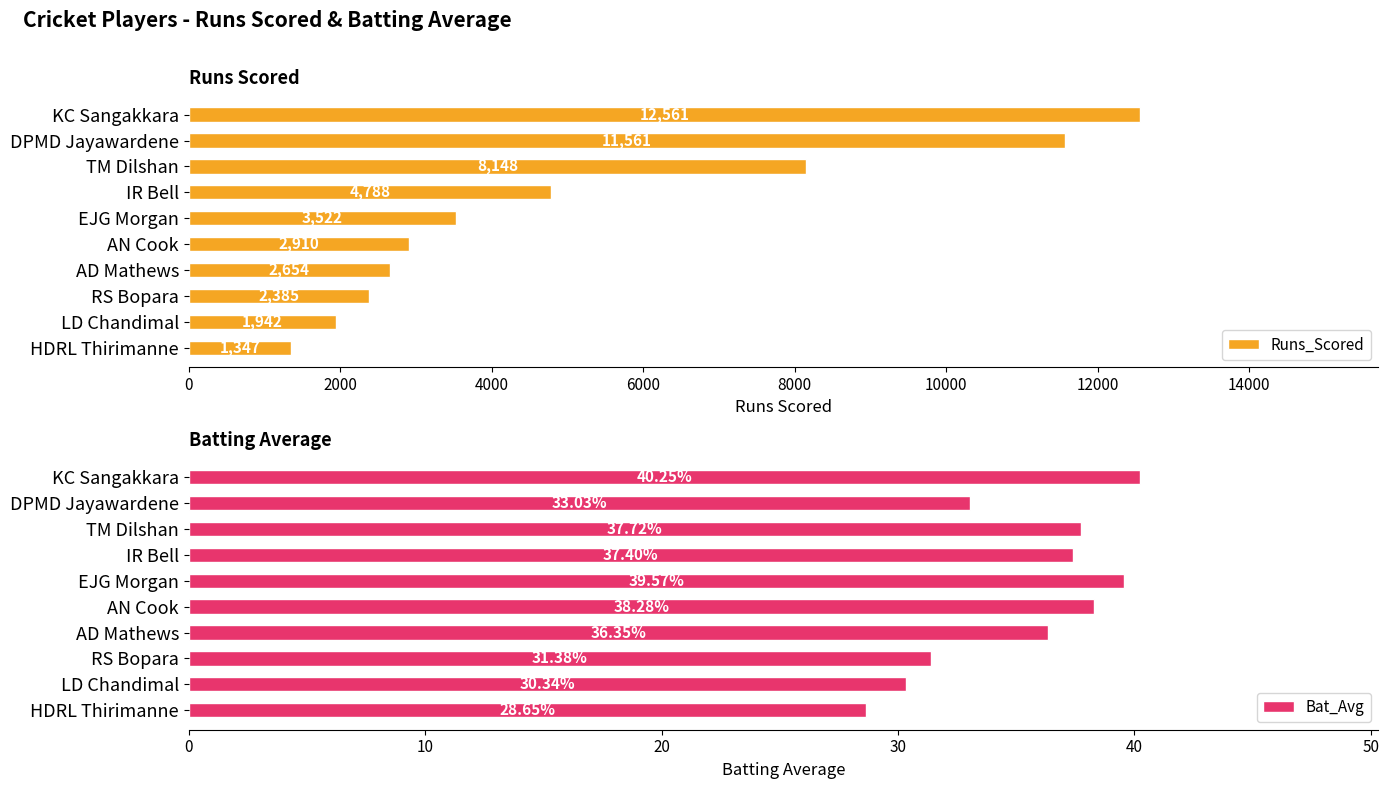

What is the maximum value for Runs_Scored?

12561